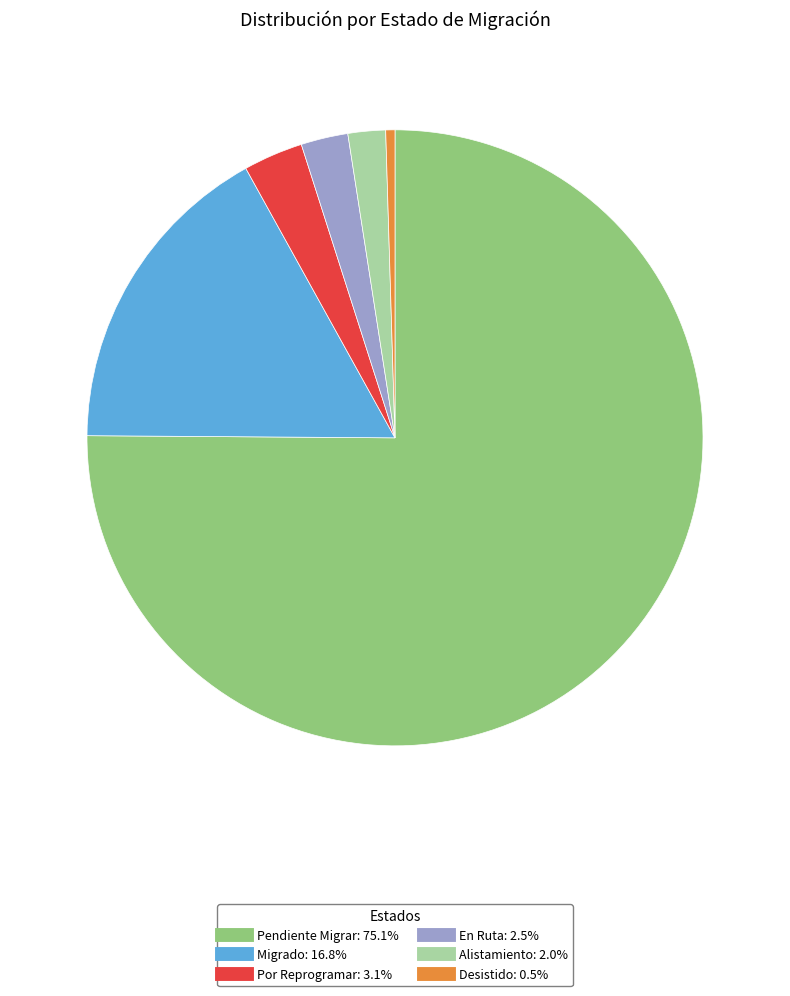

Which has a higher value, Alistamiento or Desistido?

Alistamiento